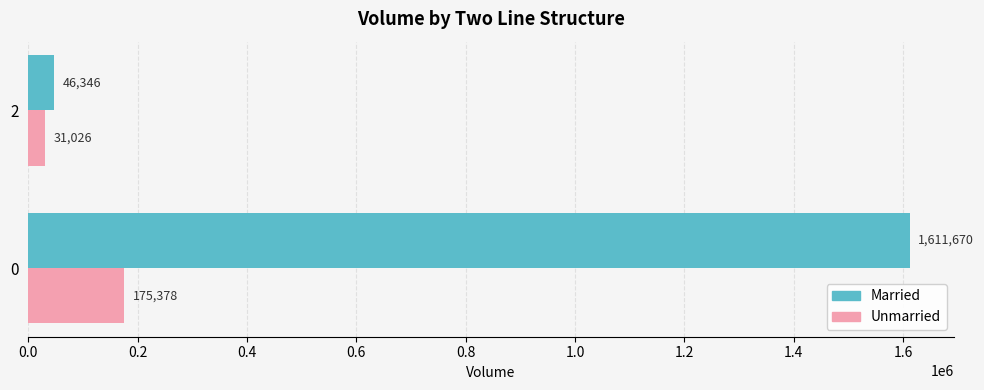

What are all the series names shown in the legend?

Married, Unmarried